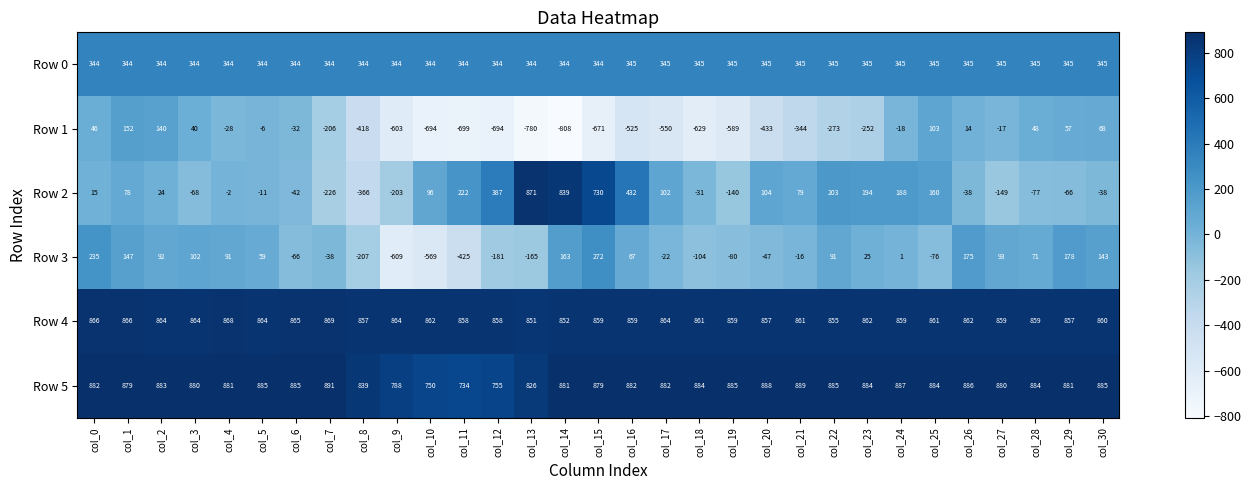

Which series has the largest total across all categories?

Row 5